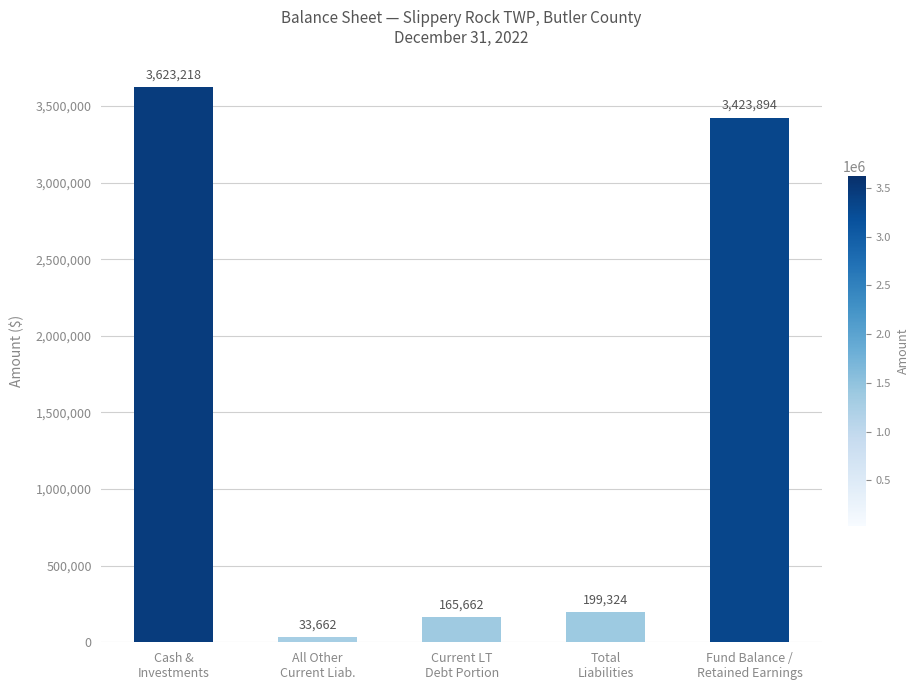

What is the difference between the second highest and second lowest values?

3258232